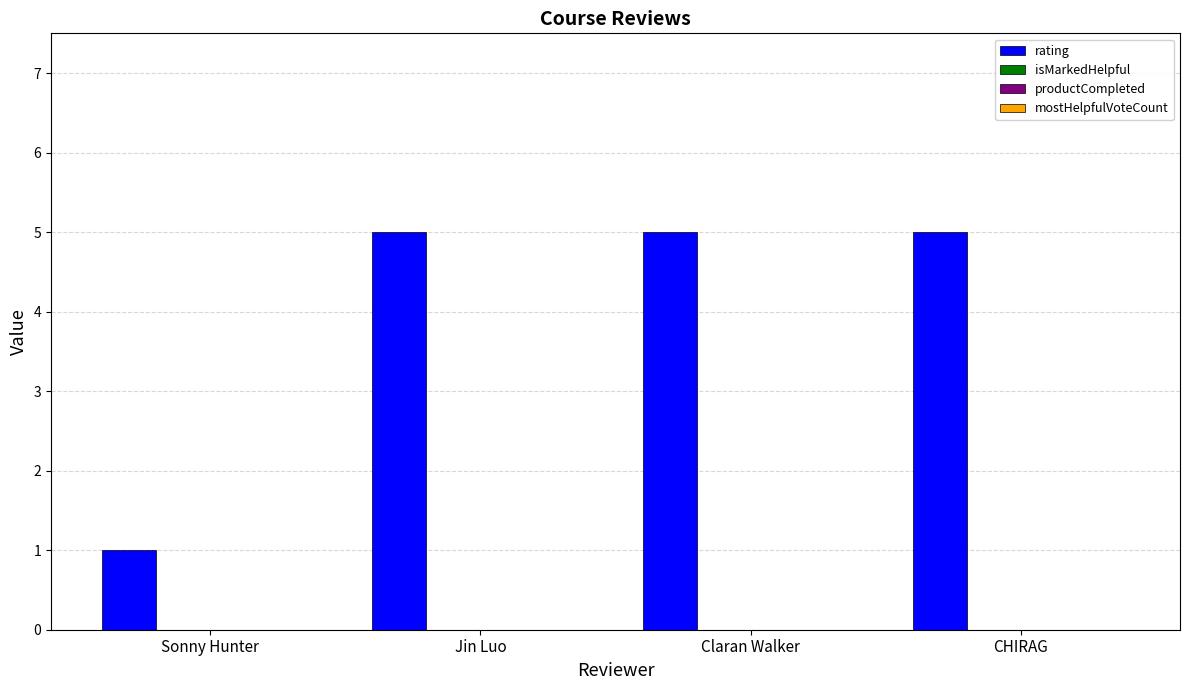

What is the value of the 4th bar from the left?

5